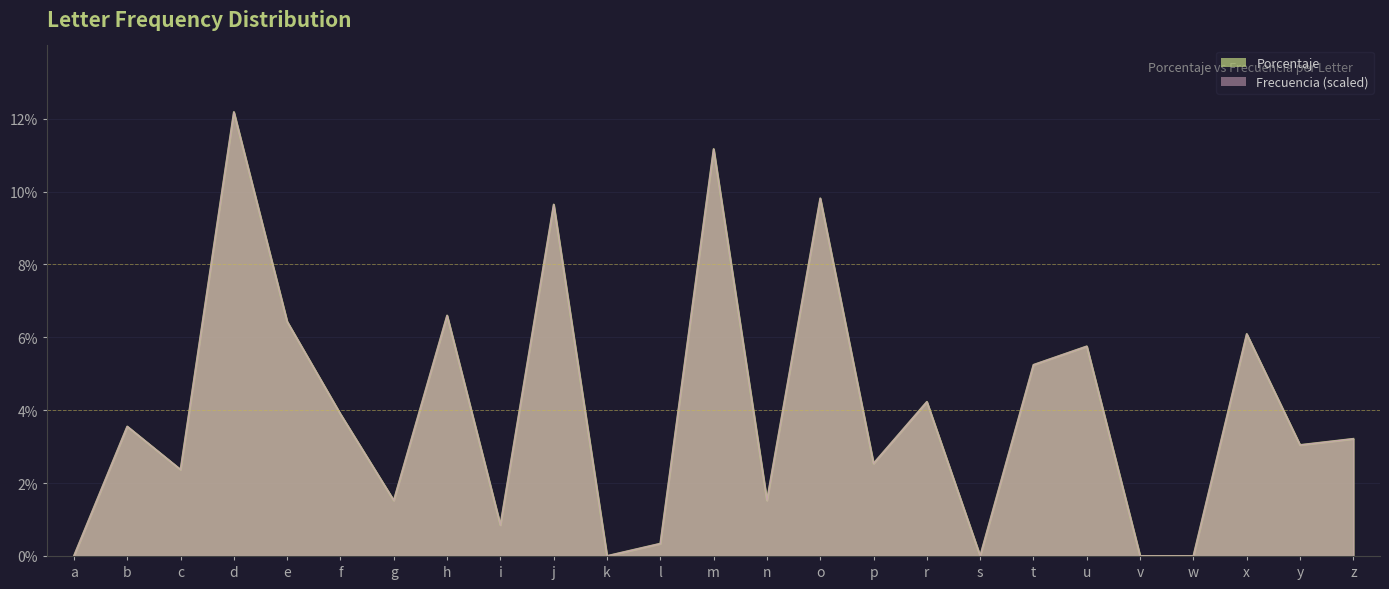

Where is the first local maximum for Frecuencia?

b